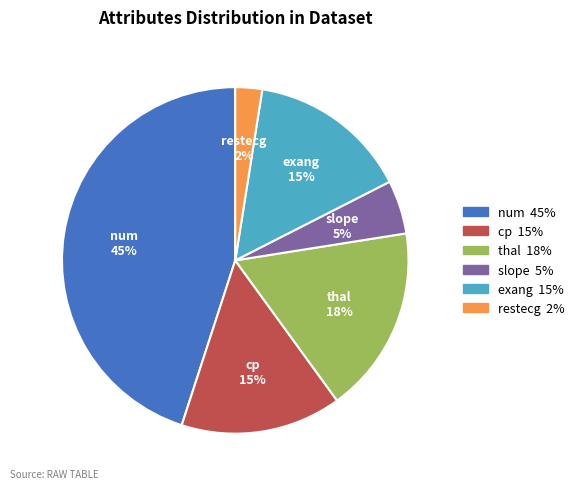

Is the sum of restecg and cp greater than half?

No